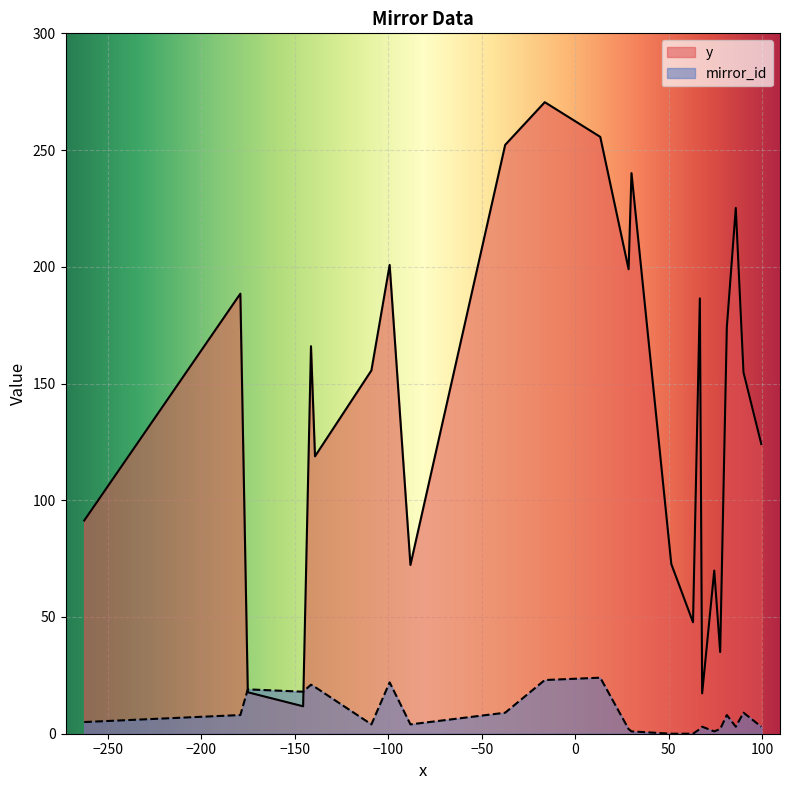

Where does the y series first go above 155?

1